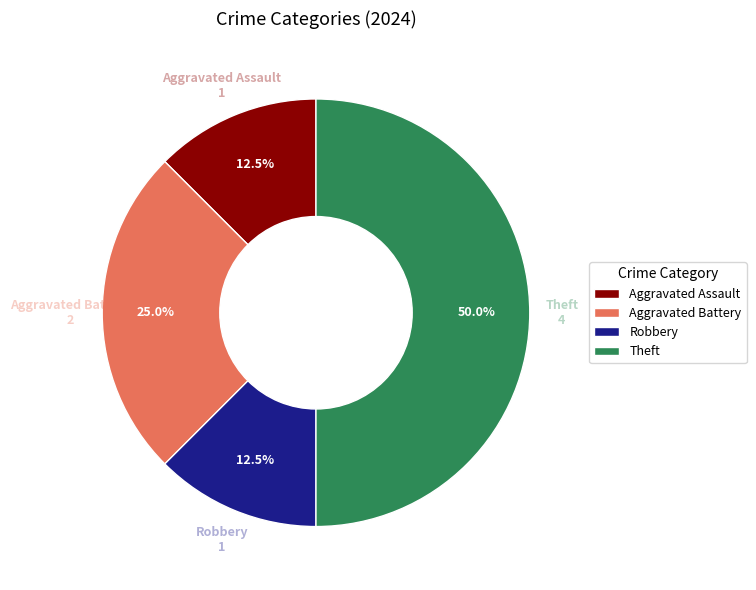

Which has a higher value, Robbery or Theft?

Theft